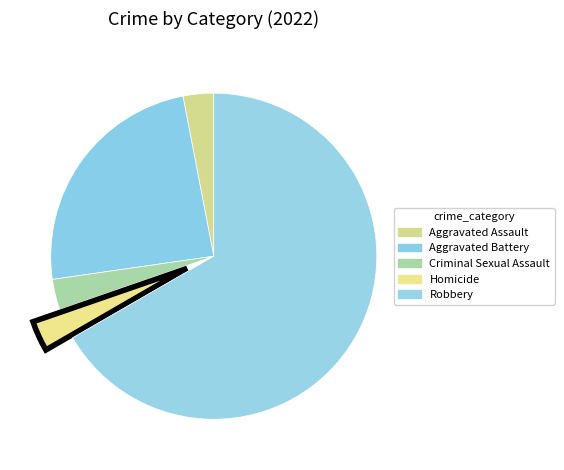

True or false: Homicide accounts for 3% of the total.

True